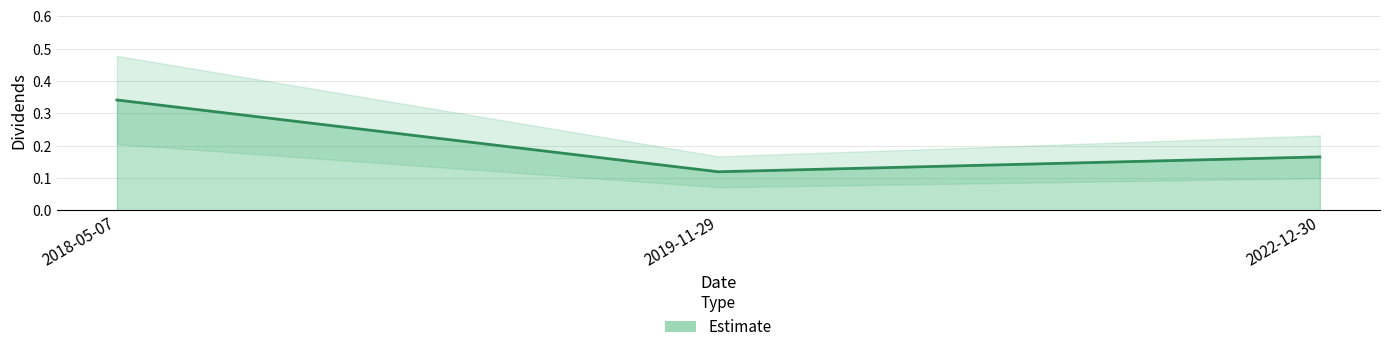

True or false: the data shows 0.1 at 2022-12-30.

False